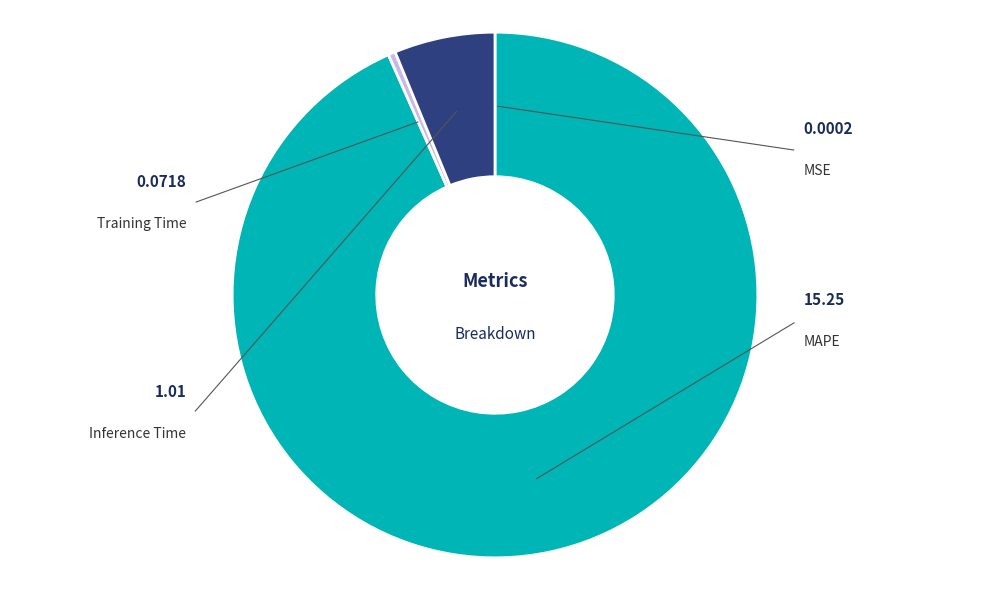

How many slices are in this pie chart?

4